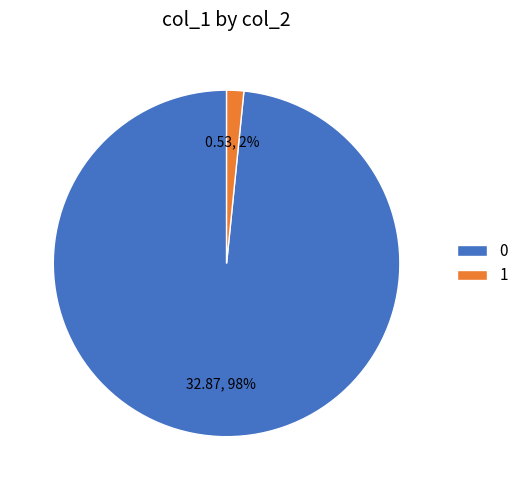

To the nearest percent, what percentage of the pie is 0?

98%